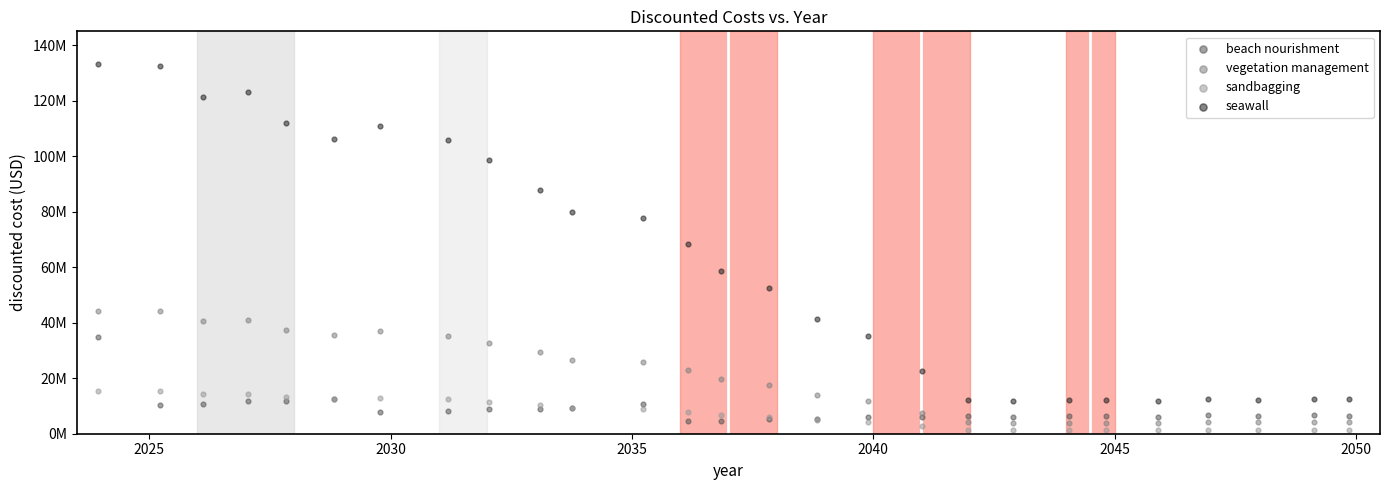

Which series contains the lowest Y value?

sandbagging